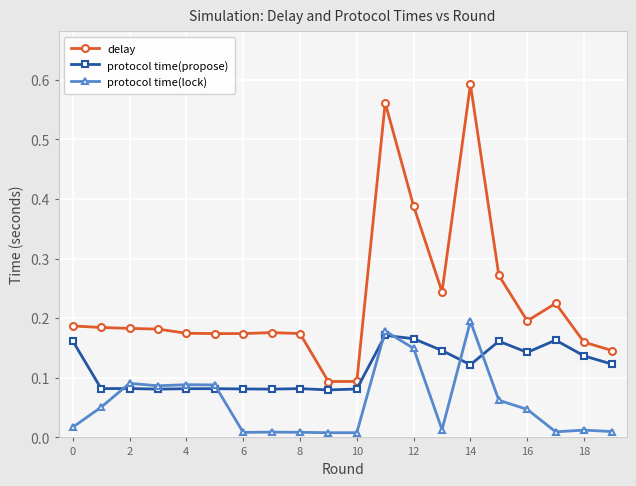

What is the difference between the maximum and minimum values in the delay series?

0.5